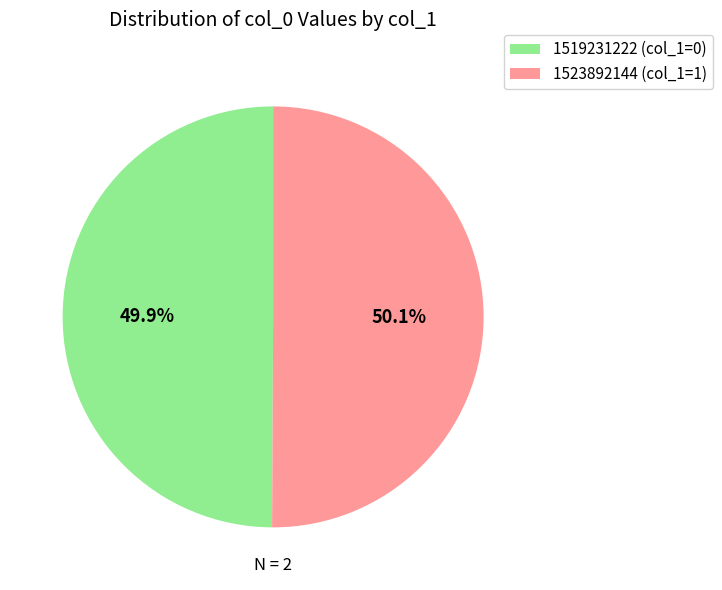

What is the ratio of the value at 1523892144 to the value at 1519231222?

1.0